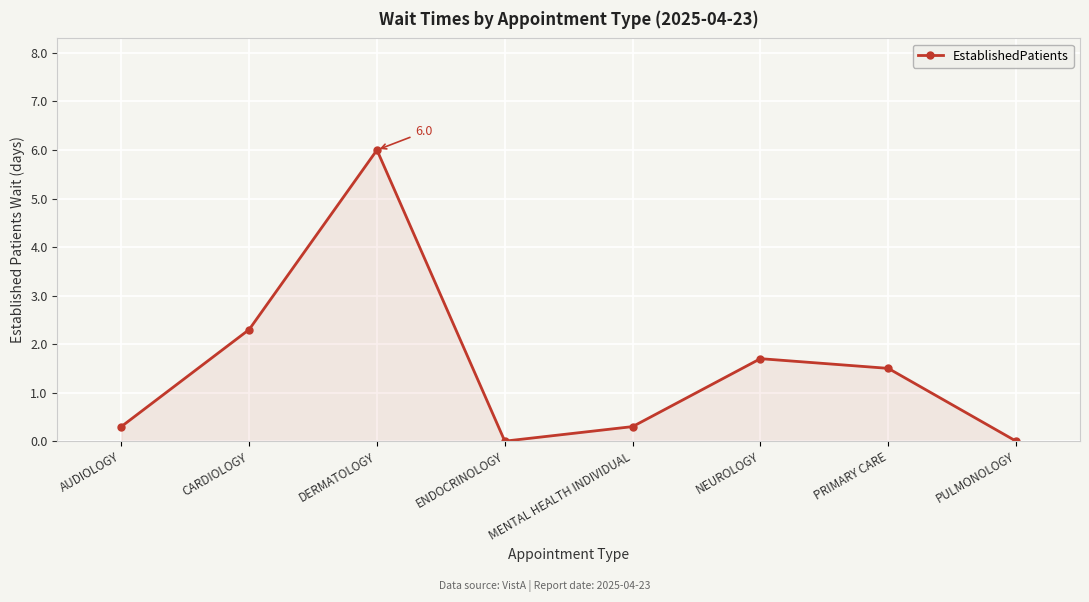

Reading right to left, extract all data points from this chart.

PULMONOLOGY=0.0	PRIMARY CARE=1.5	NEUROLOGY=1.7	MENTAL HEALTH INDIVIDUAL=0.3	ENDOCRINOLOGY=0.0	DERMATOLOGY=6.0	CARDIOLOGY=2.3	AUDIOLOGY=0.3